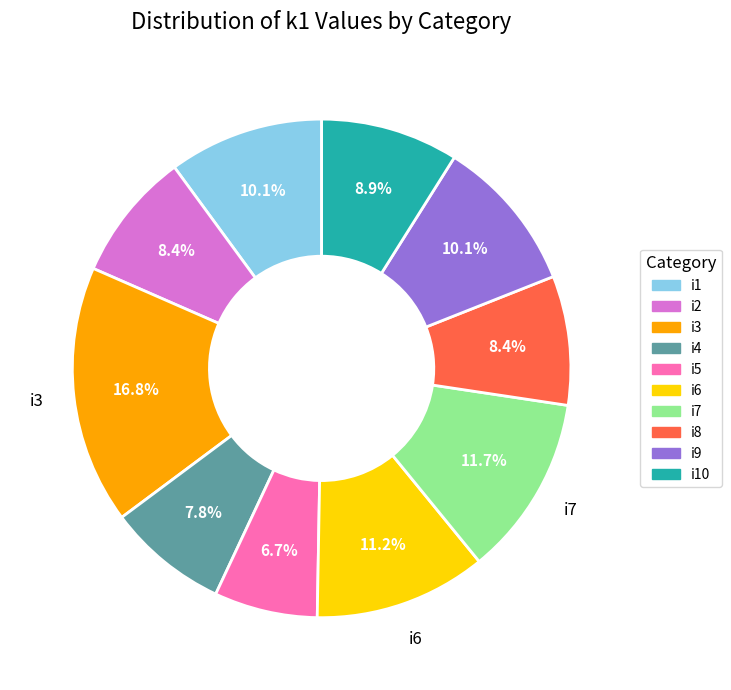

To the nearest percent, what is the difference between the largest and smallest slice percentages?

10%